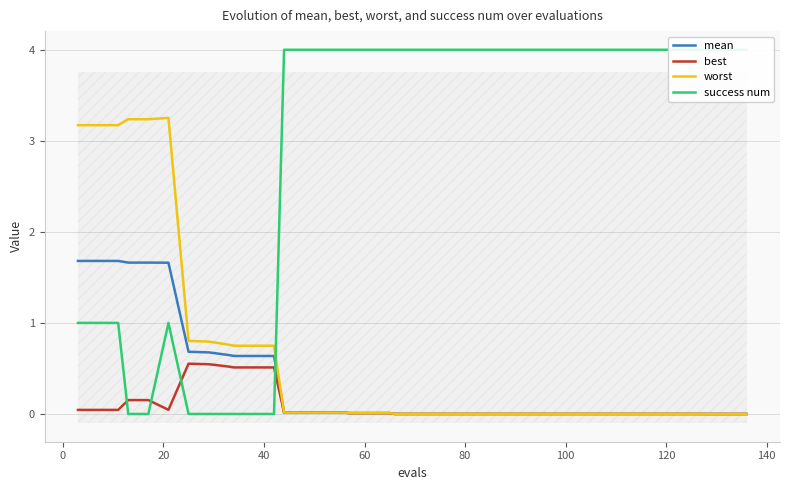

What is the value of the success num point at the 37th from the left?

4.0